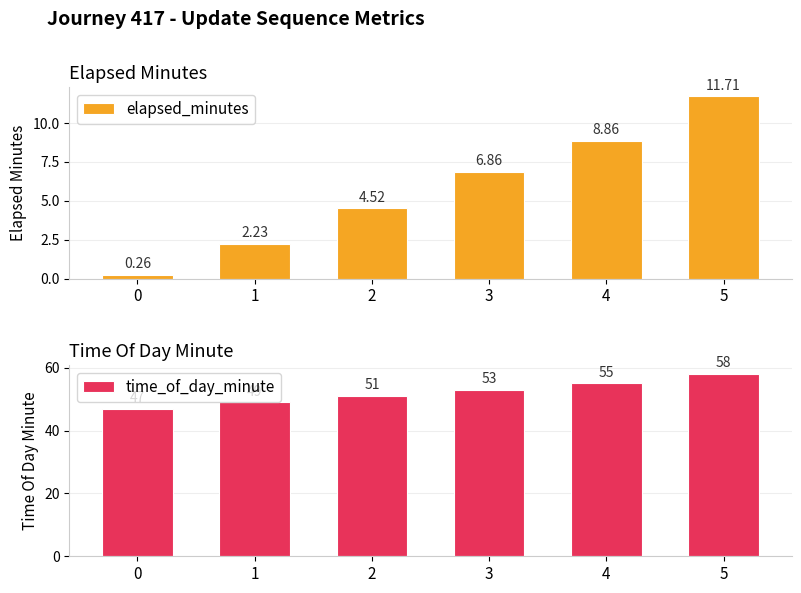

The value of elapsed_minutes at 4 is 15.6. True or false?

False